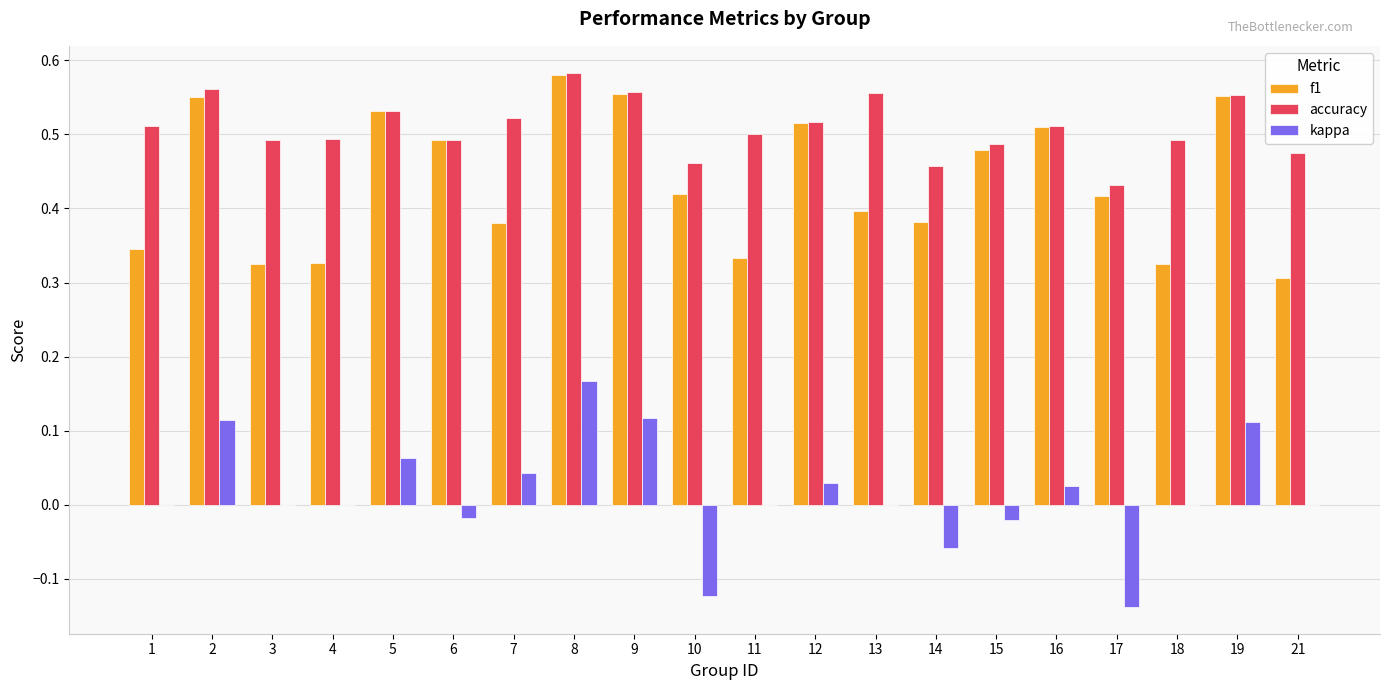

Which series changed the most between 10 and 12?

kappa